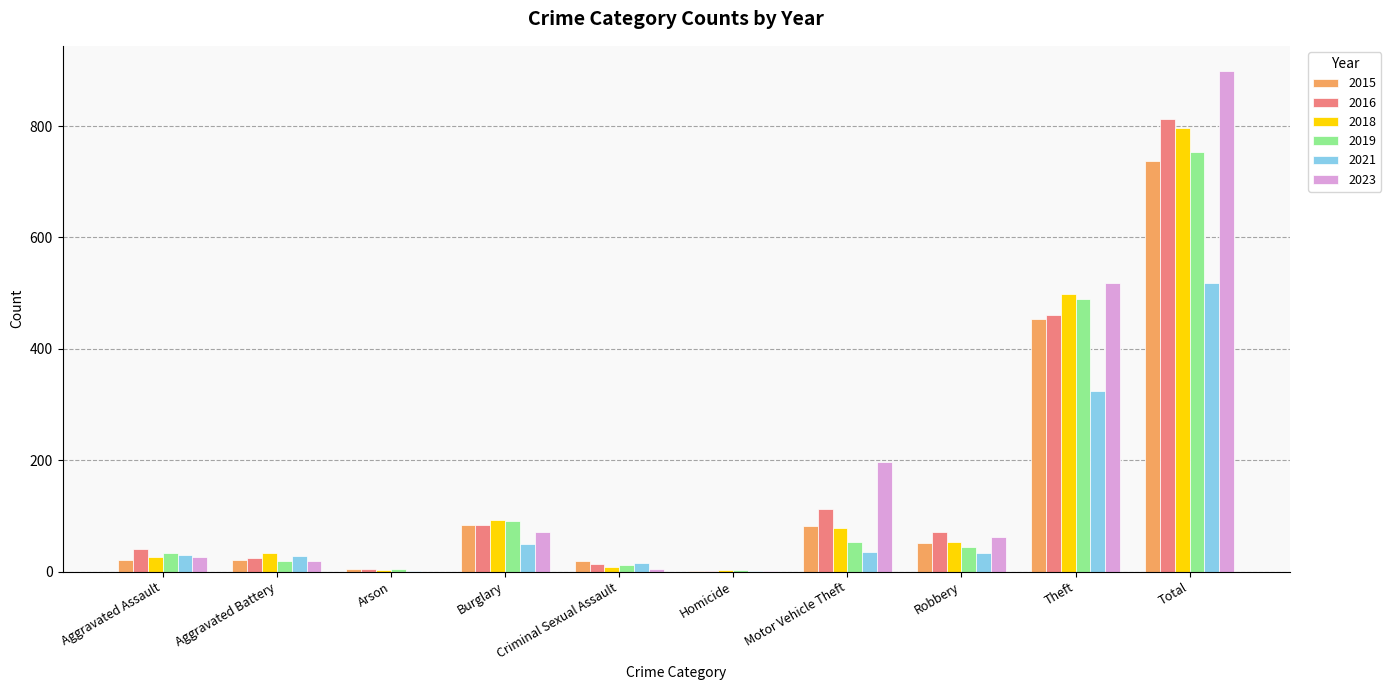

True or false: 2023 has a value of 0 at Arson.

True